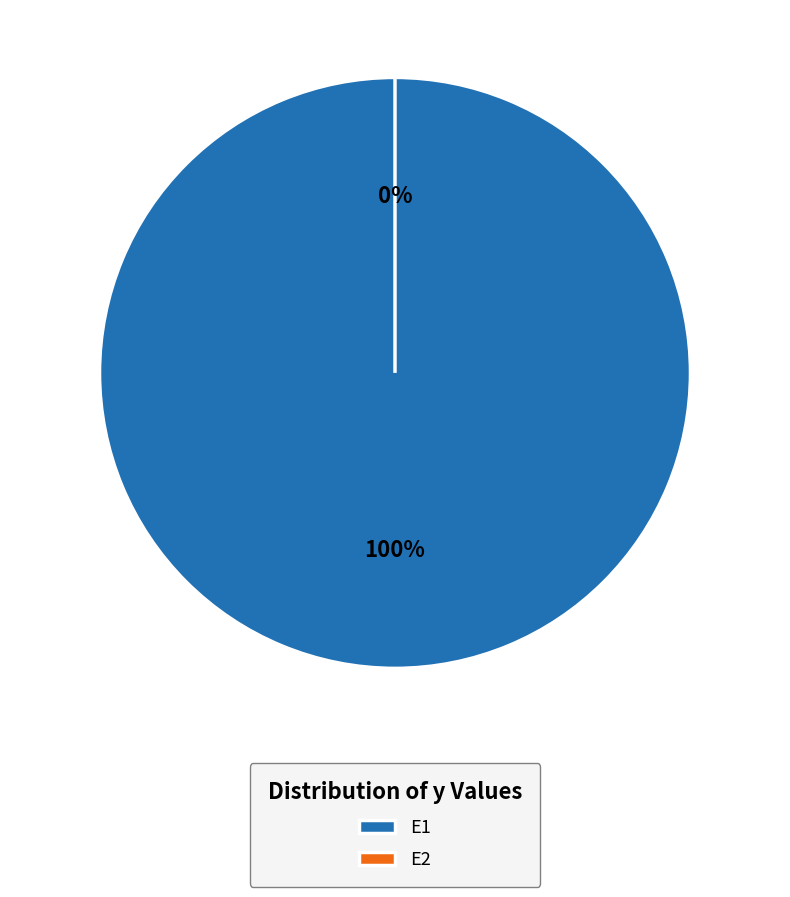

What is the smallest slice in the pie chart?

E2